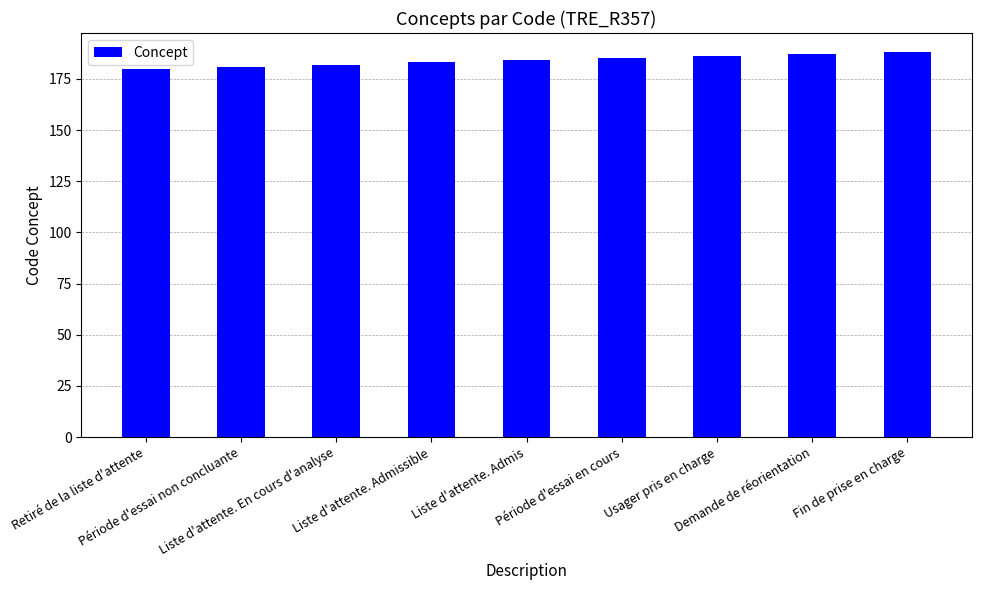

What is the label of the 1st bar from the left?

Retiré de la liste d'attente